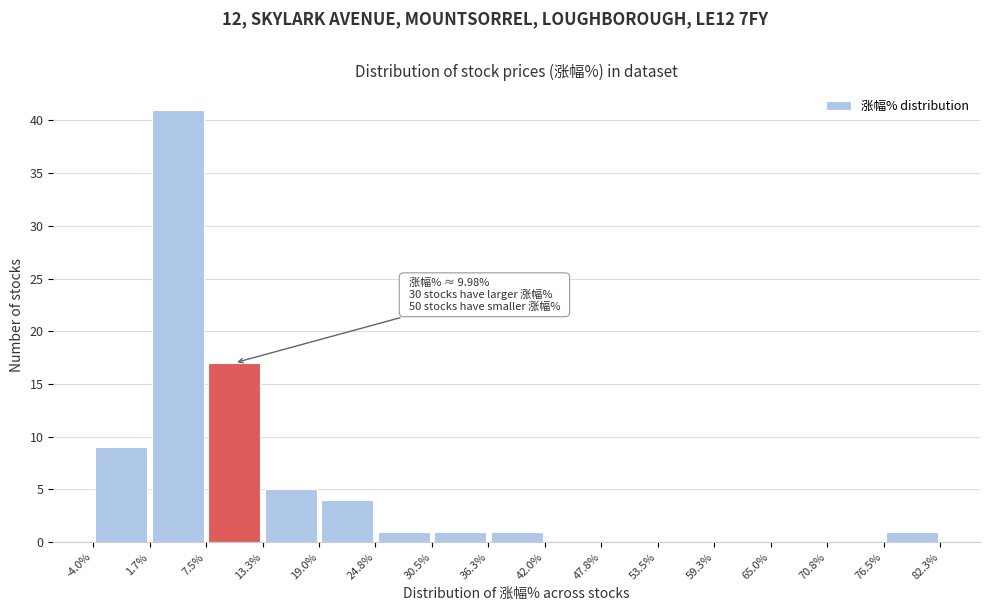

Which range on the x-axis has the tallest bar?

1.7% to 7.5%